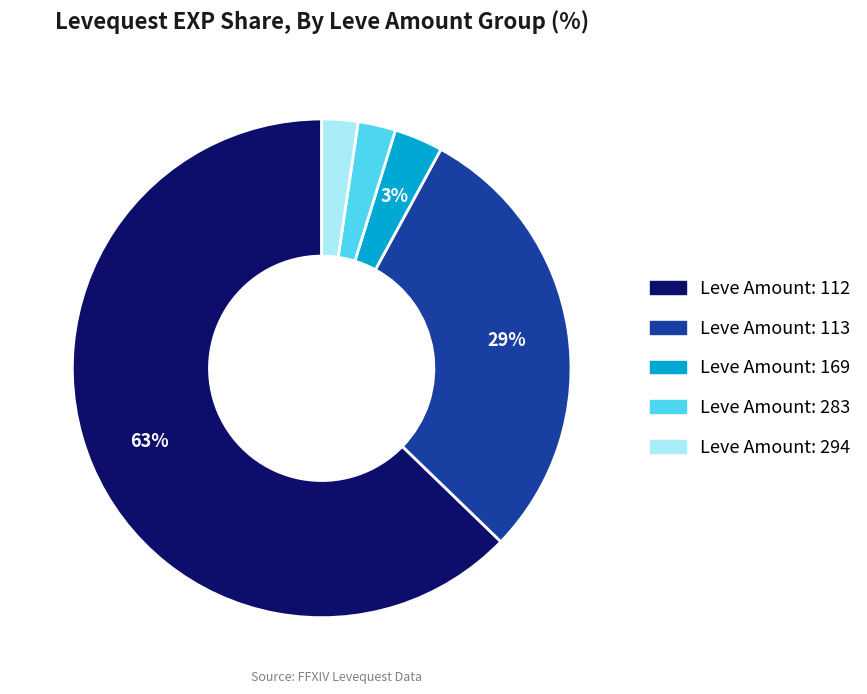

To the nearest percent, what is the average slice percentage?

20%